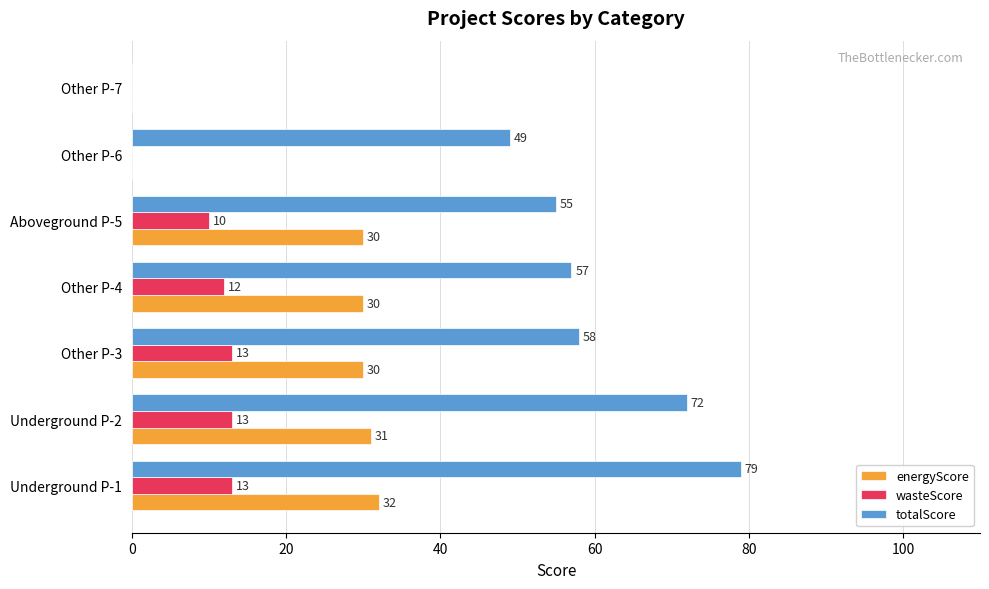

What value does the totalScore series have at Aboveground P-5, to the nearest 5?

55